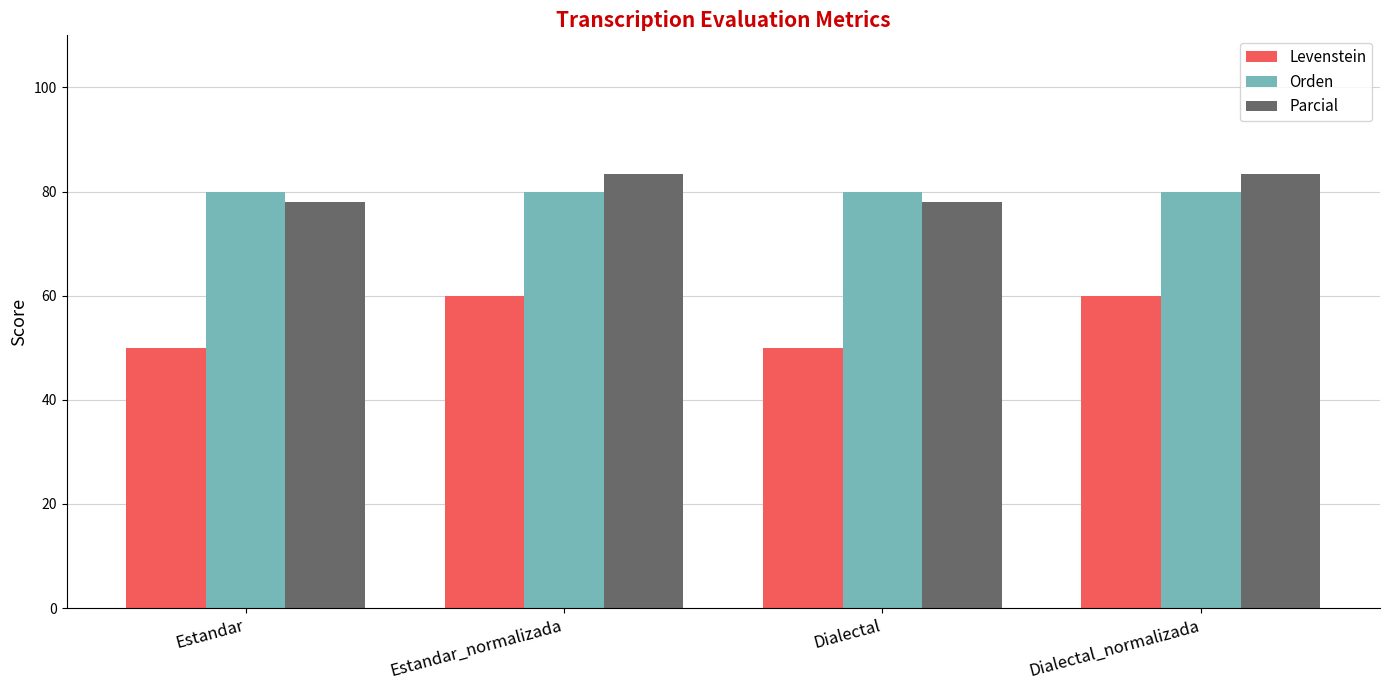

How many groups of bars are there?

4